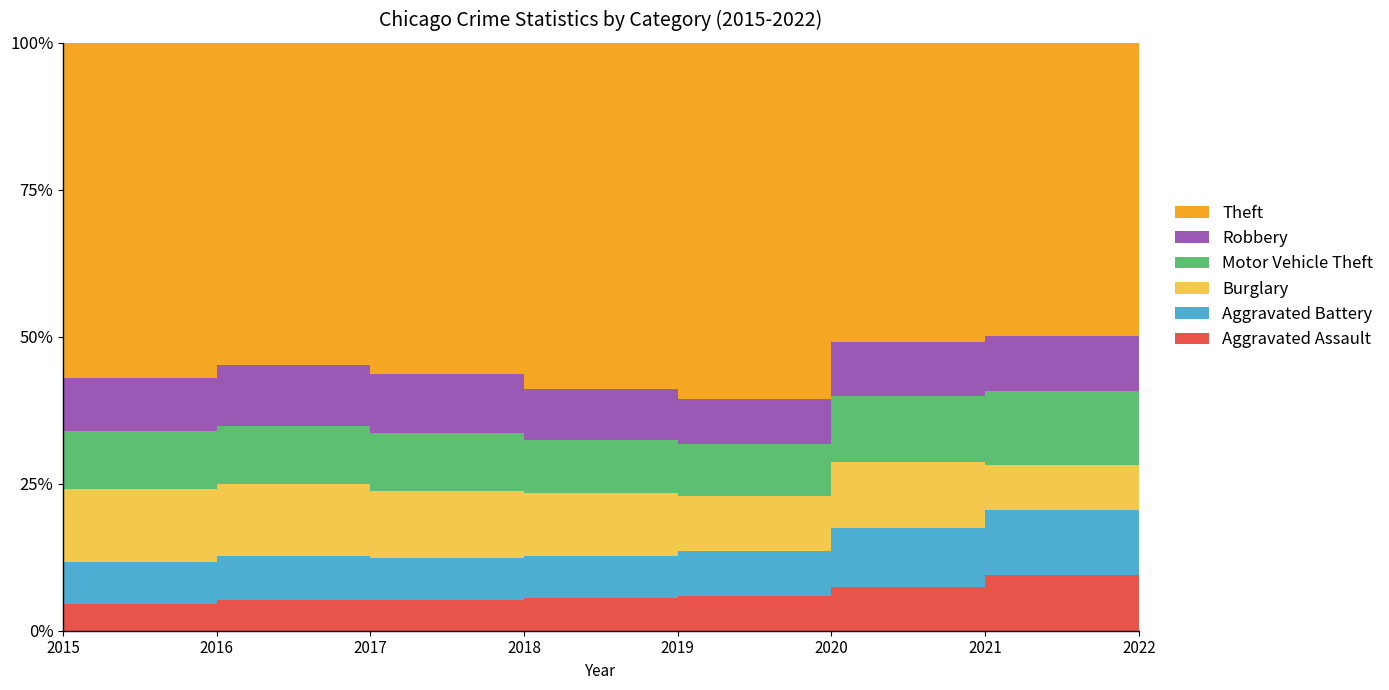

How many data points in Burglary are above 8522?

3